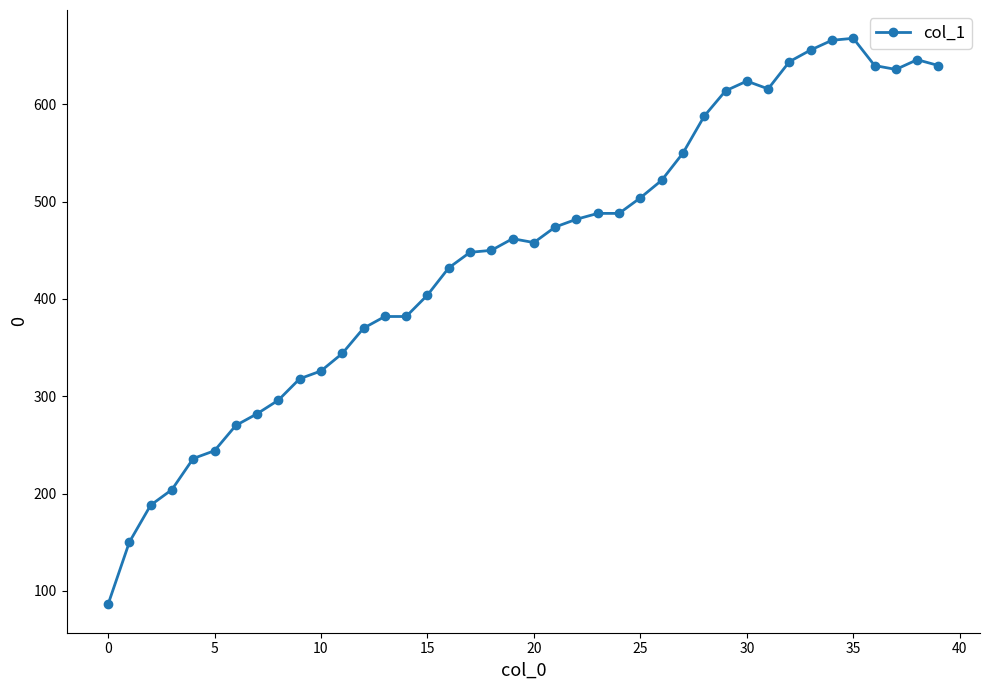

True or false: the data has more than 0 interior local peaks.

True